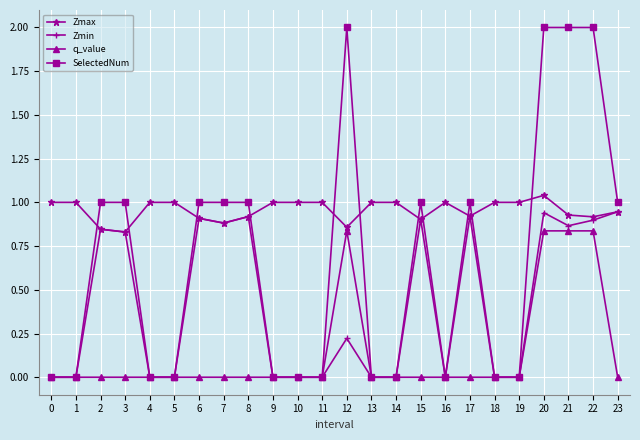

Which series has the largest total across all categories?

Zmax